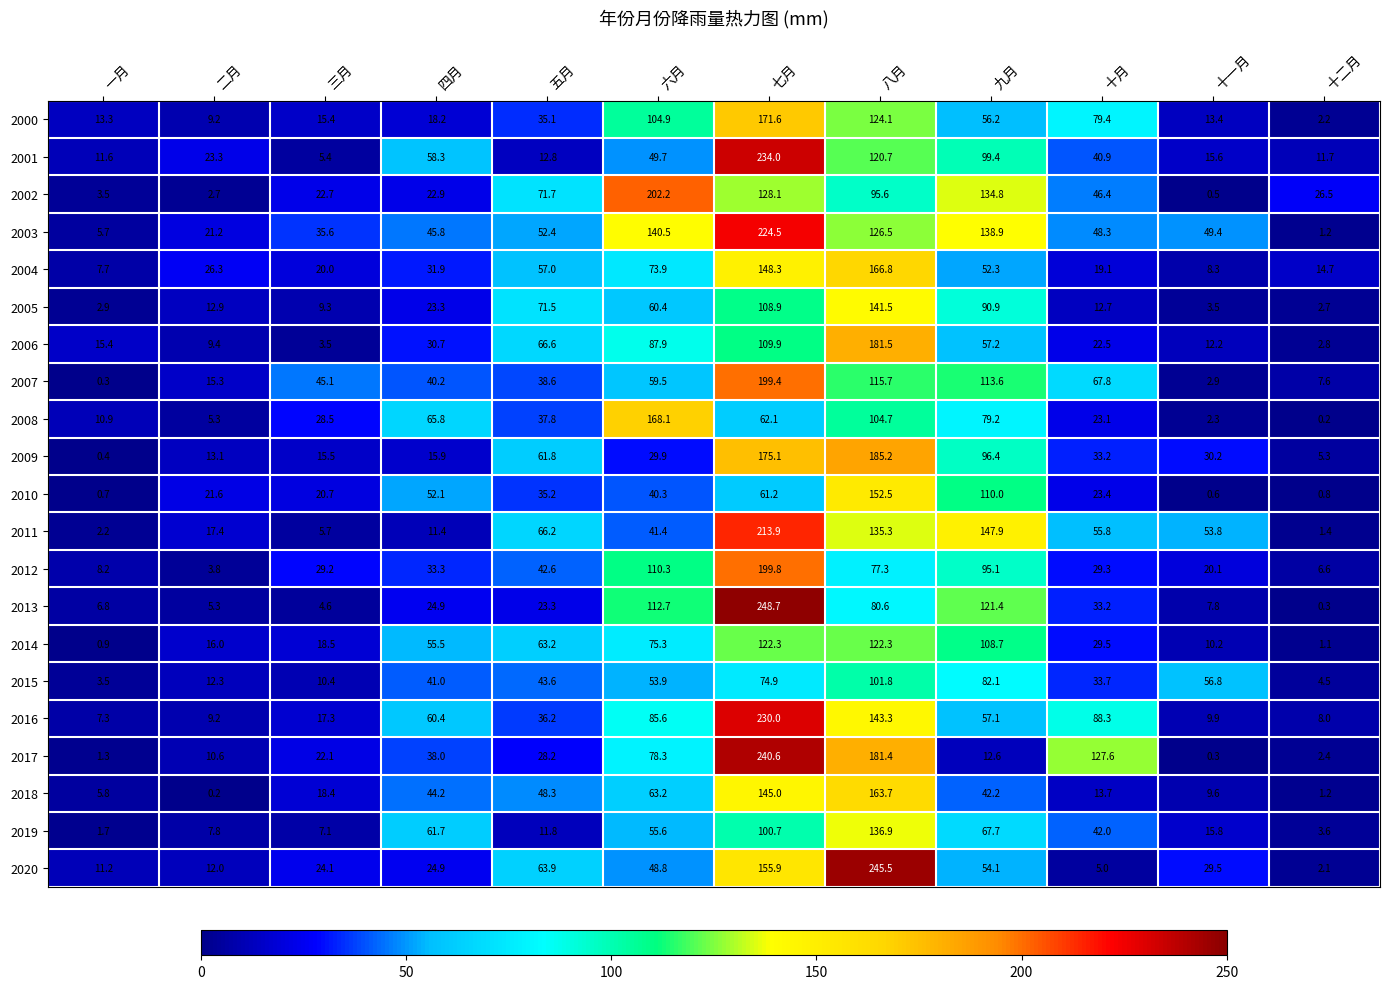

What is the minimum value shown in the chart?

0.2